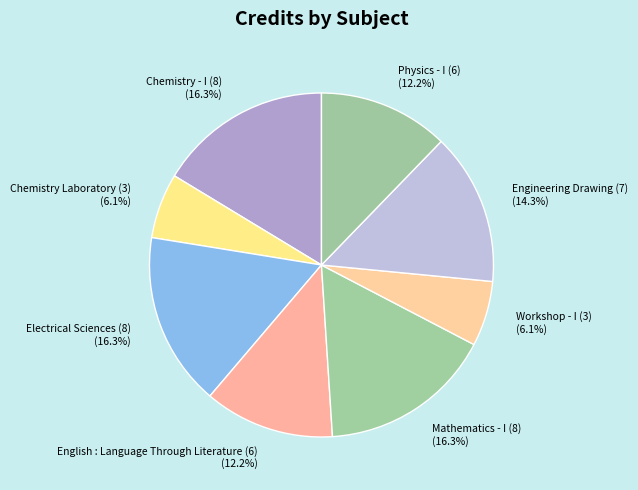

To the nearest percent, what portion does Electrical Sciences (8) represent?

16%